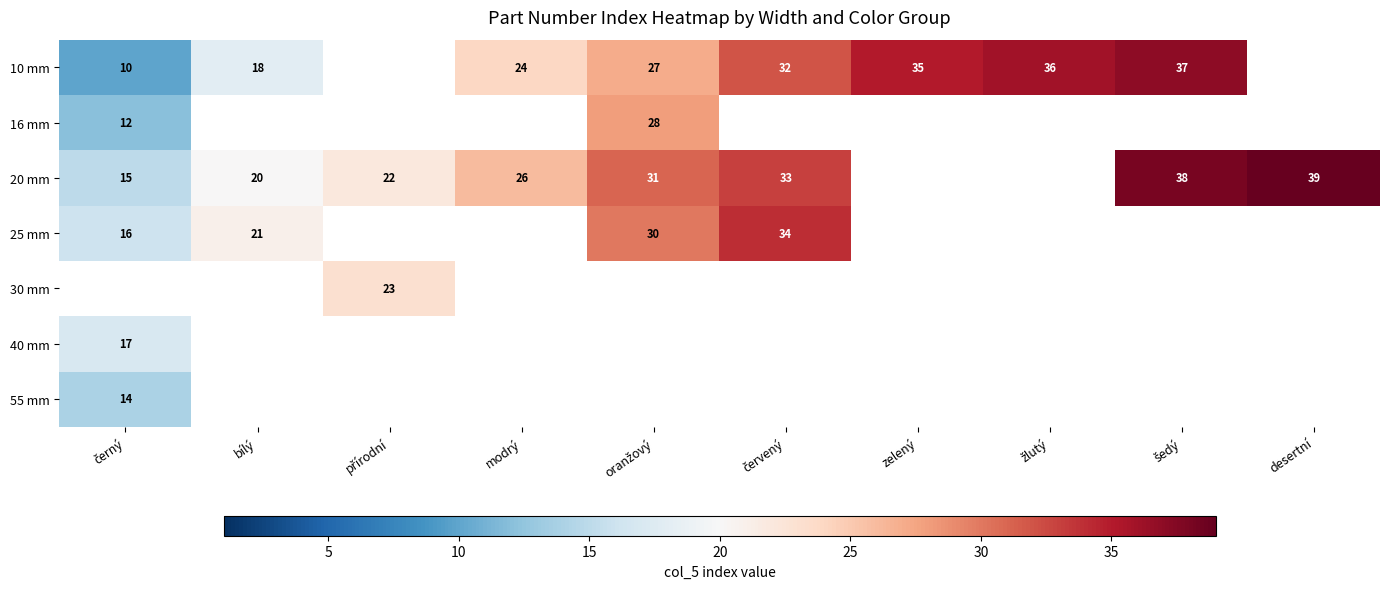

True or false: 10 mm has a value of 14 at modrý.

False